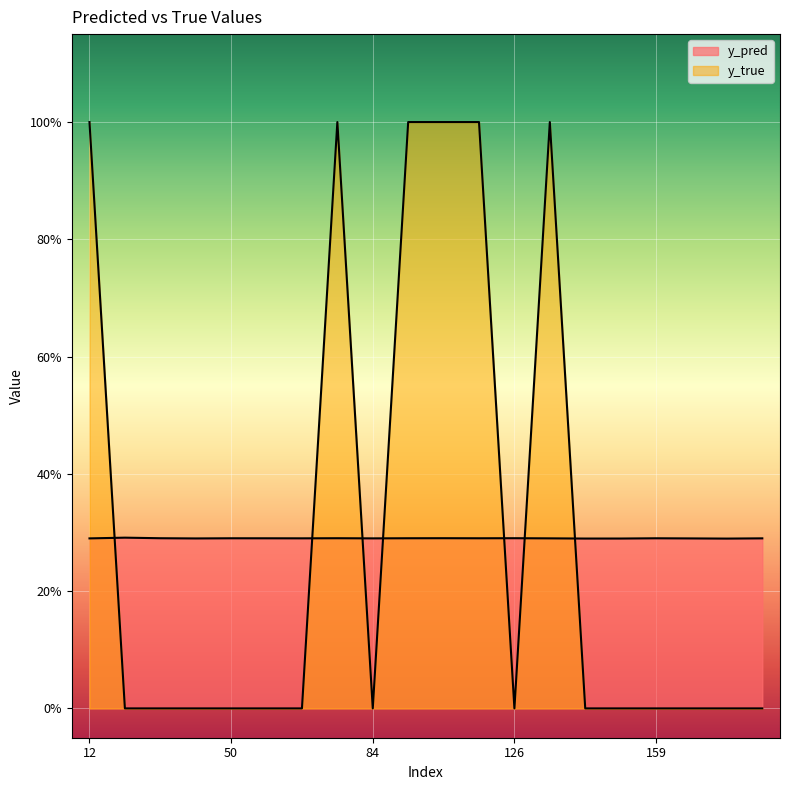

List the labels in order of y_true value, smallest first.

15, 20, 44, 50, 61, 68, 84, 126, 141, 158, 159, 162, 167, 171, 12, 76, 89, 96, 122, 134